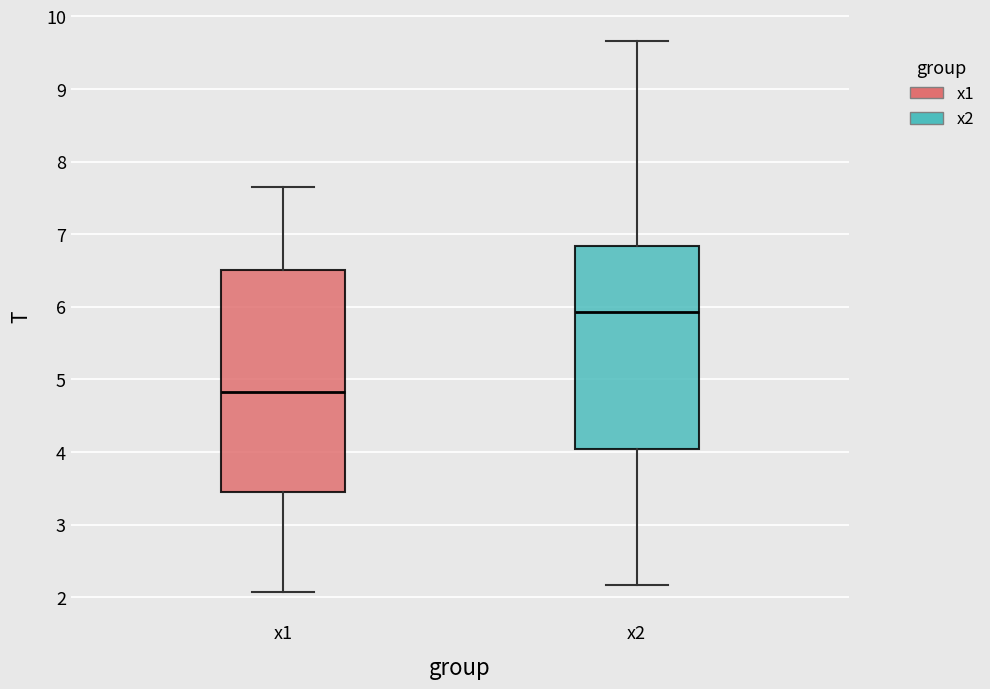

Reading left to right, read every box against the y-axis: the position of its median line, the range the box covers, and the ends of its whiskers. The values are not printed on the chart, so give them approximately, as read against the axis.

x1: median 4.8, box 3.5 to 6.5, whiskers 2.1 to 7.6
x2: median 5.9, box 4.0 to 6.8, whiskers 2.2 to 9.7